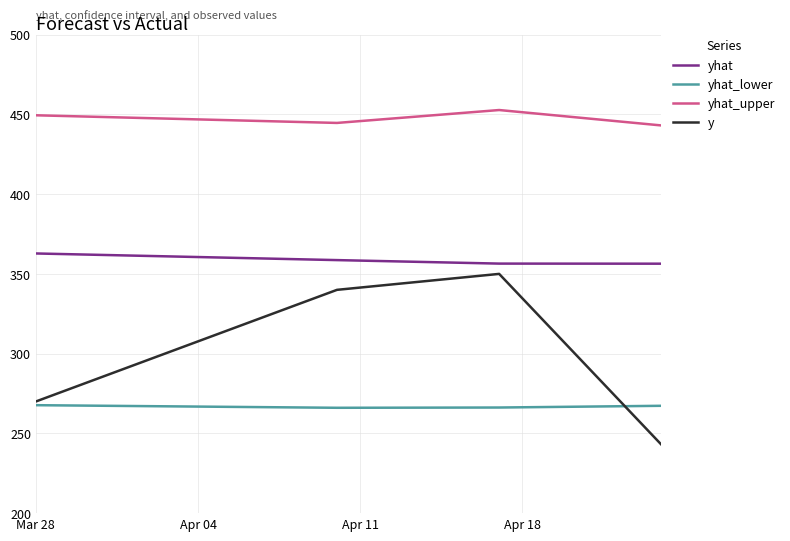

At how many categories does at least one series exceed 265?

4